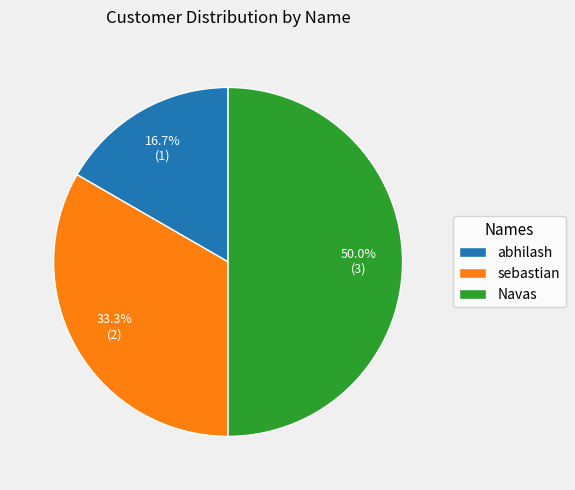

Approximately how many times larger is the value at Navas compared to sebastian?

1.5